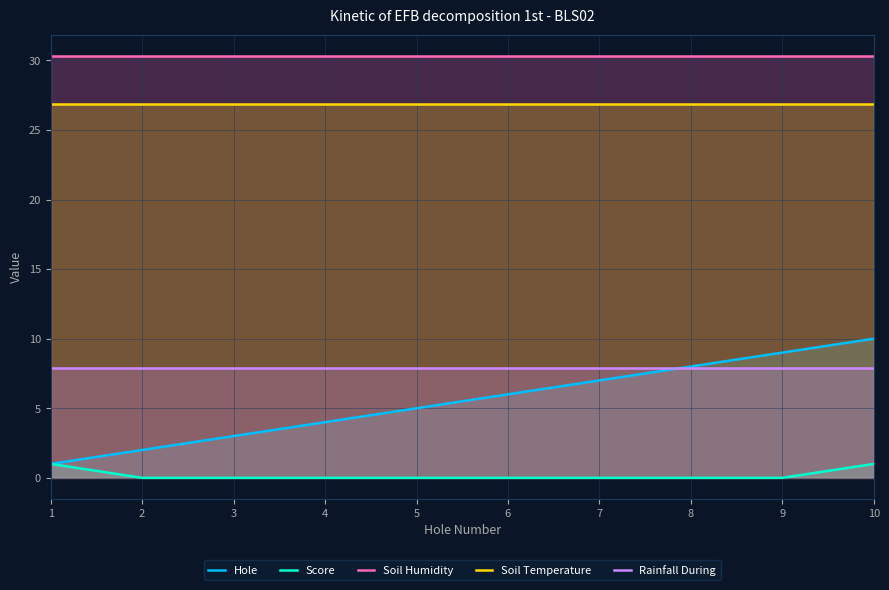

What is the value of the Rainfall During point at the 4th from the left?

7.9